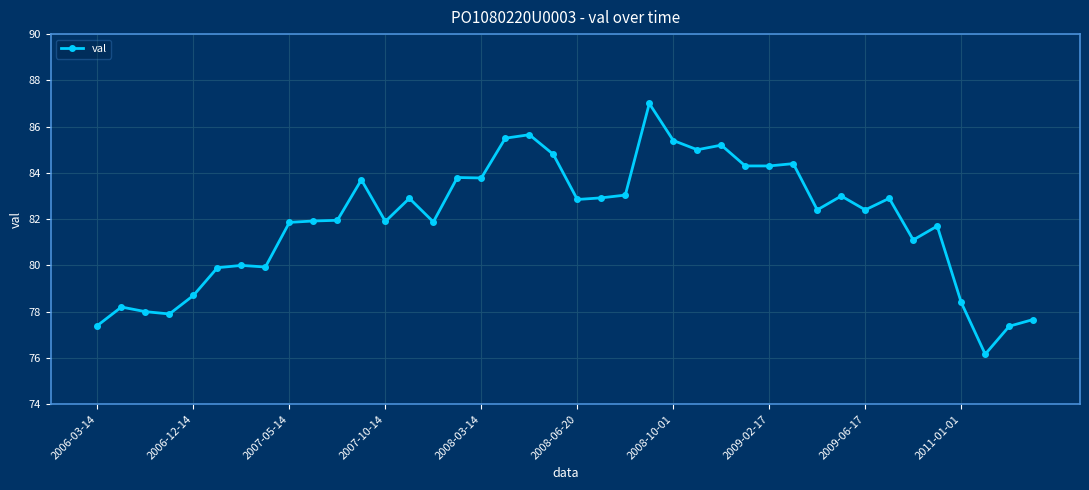

What is the difference between the maximum and minimum values?

10.8